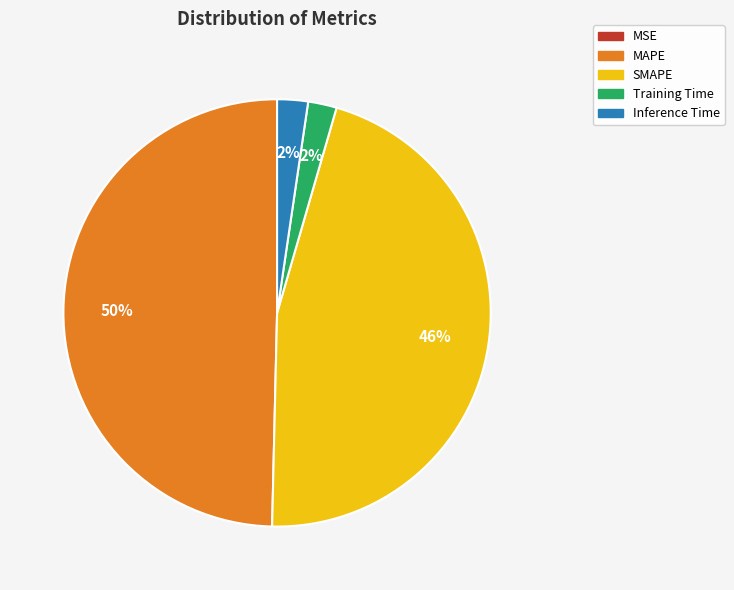

Combined, do Inference Time and SMAPE account for over 50%?

No